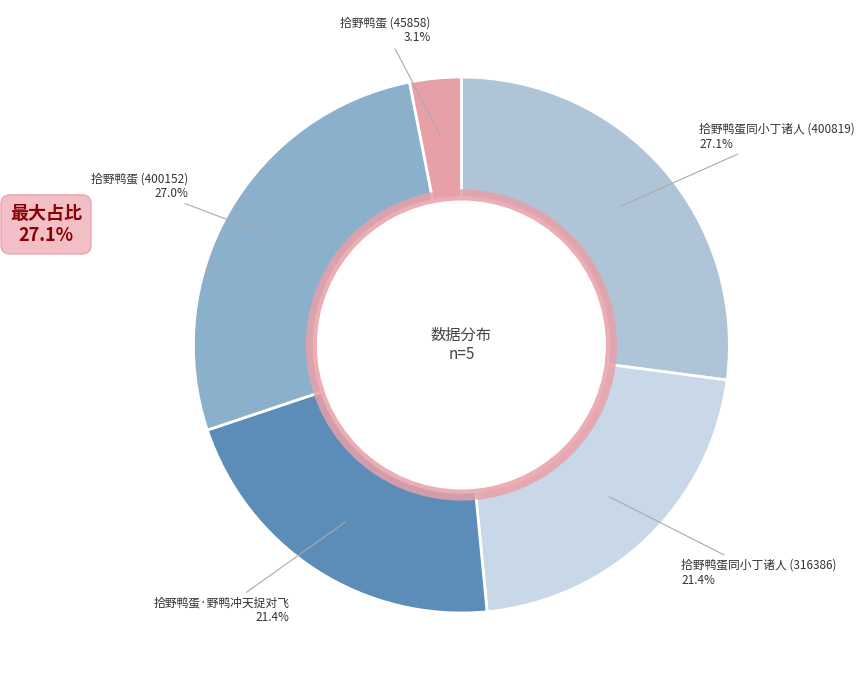

How many slices are in this pie chart?

5